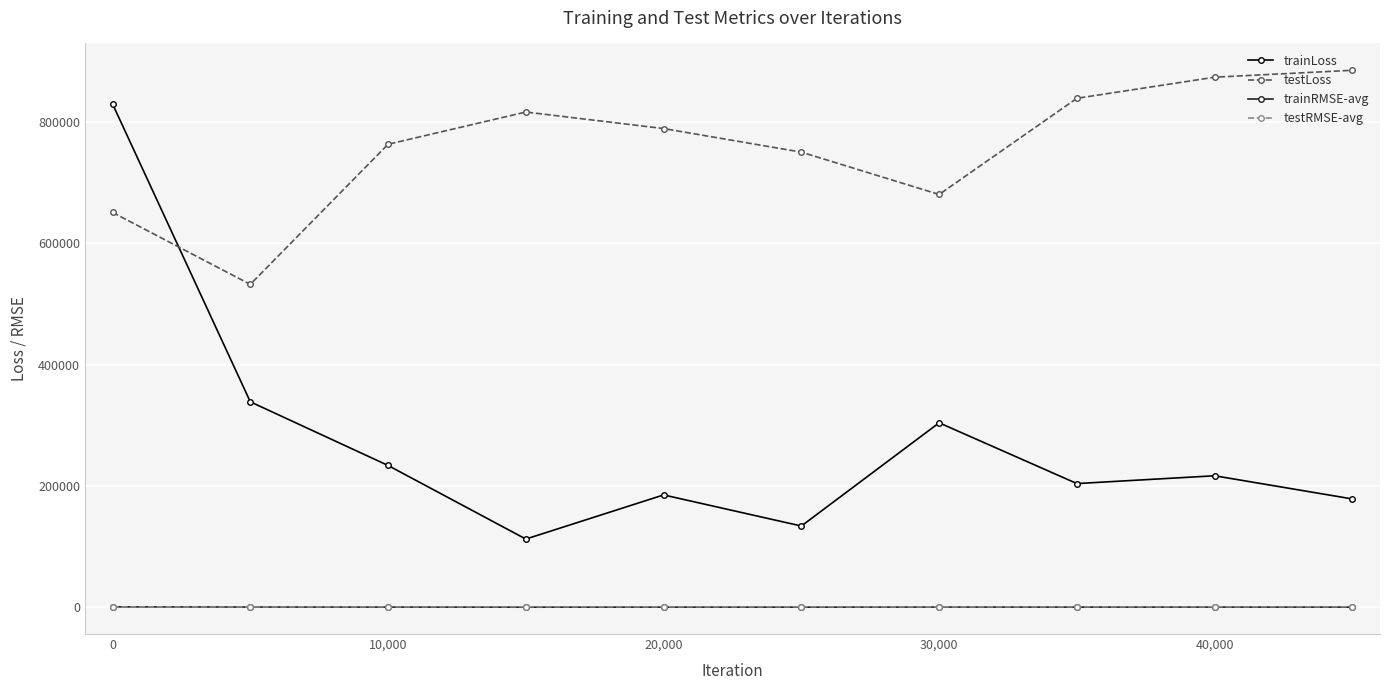

Which series has the largest range (max minus min)?

trainLoss